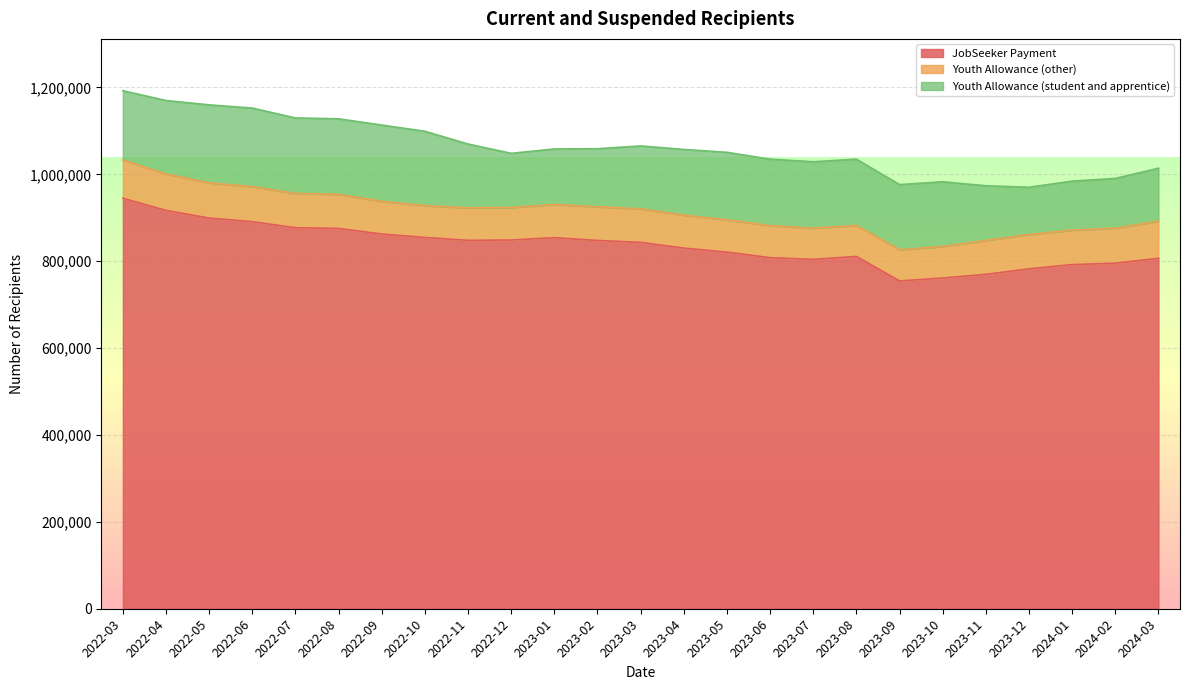

Reading left to right, transcribe all the data shown in this chart.

JobSeeker Payment: 2022-03=944920	2022-04=916895	2022-05=899360	2022-06=891035	2022-07=877055	2022-08=875495	2022-09=862540	2022-10=854640	2022-11=848075	2022-12=848790	2023-01=854230	2023-02=847785	2023-03=843390	2023-04=830150	2023-05=820965	2023-06=808155	2023-07=804155	2023-08=811030	2023-09=754555	2023-10=761315	2023-11=769740	2023-12=782480	2024-01=792250	2024-02=795405	2024-03=806715
Youth Allowance (other): 2022-03=88165	2022-04=84130	2022-05=81175	2022-06=80545	2022-07=78965	2022-08=78410	2022-09=75340	2022-10=73465	2022-11=74880	2022-12=74740	2023-01=76645	2023-02=77380	2023-03=77250	2023-04=75900	2023-05=74335	2023-06=73805	2023-07=71825	2023-08=71365	2023-09=71805	2023-10=72650	2023-11=78135	2023-12=78975	2024-01=79350	2024-02=80615	2024-03=85505
Youth Allowance (student and apprentice): 2022-03=159445	2022-04=168880	2022-05=179375	2022-06=180975	2022-07=173750	2022-08=173915	2022-09=175560	2022-10=171015	2022-11=146820	2022-12=124790	2023-01=127540	2023-02=133820	2023-03=144760	2023-04=151255	2023-05=155330	2023-06=153010	2023-07=152930	2023-08=152520	2023-09=150050	2023-10=148895	2023-11=125835	2023-12=108805	2024-01=112735	2024-02=114520	2024-03=121850